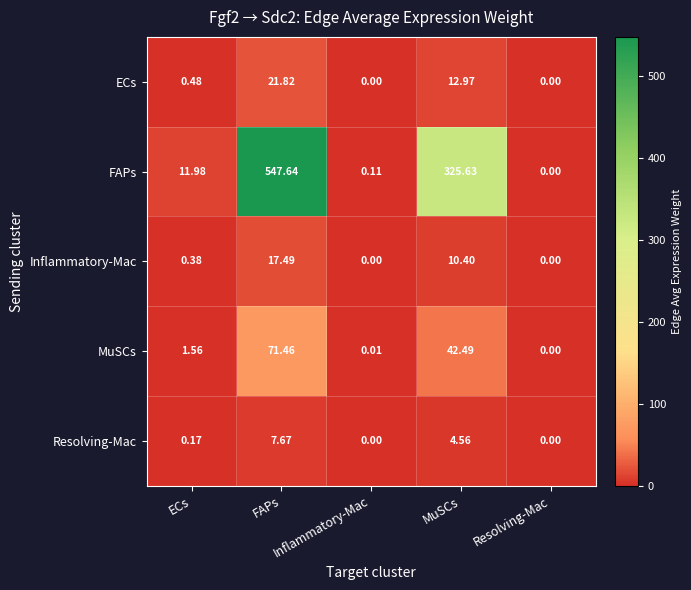

How many data points does each series have?

5